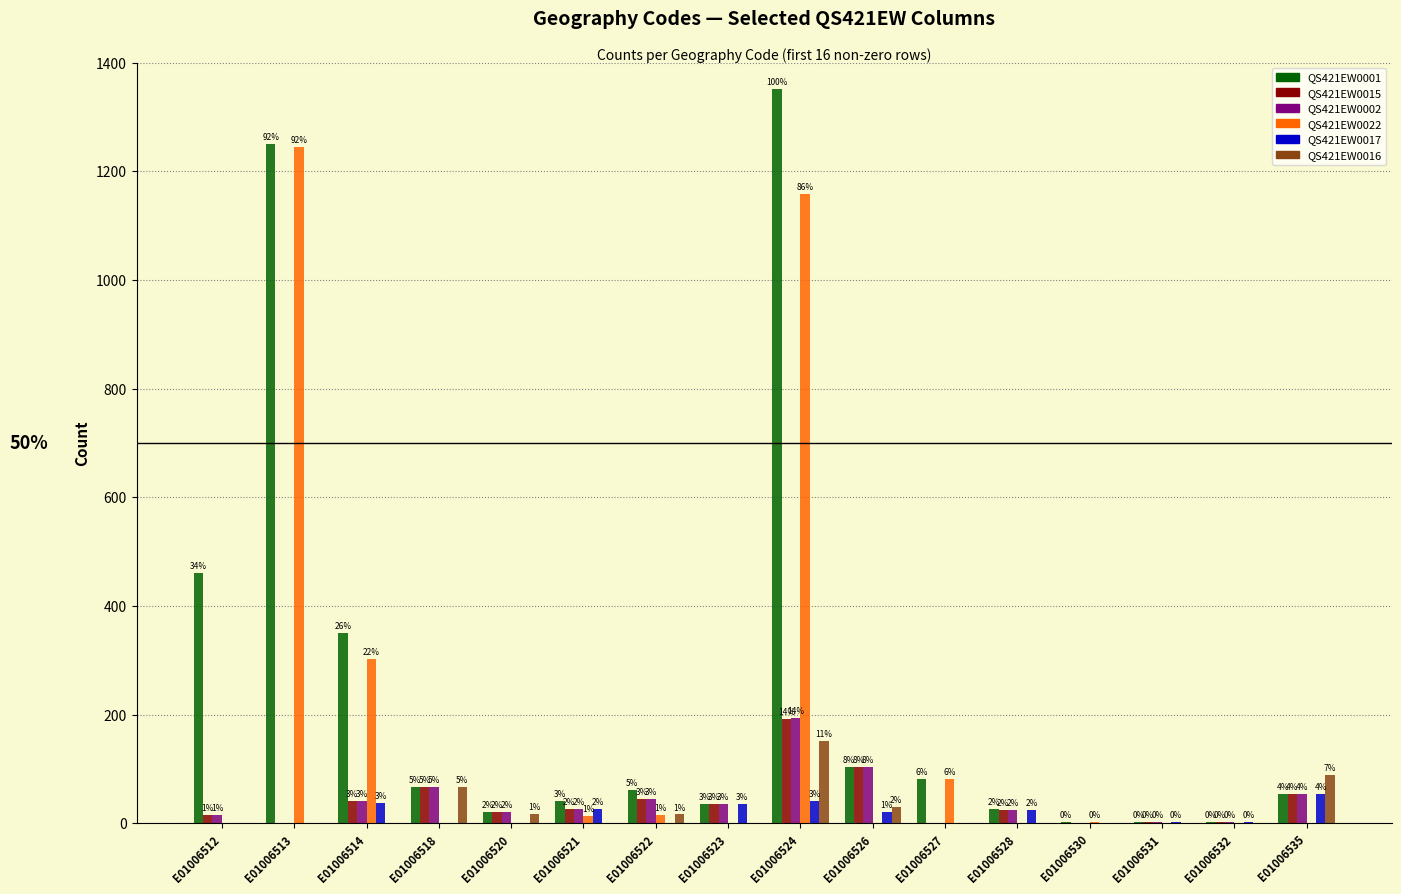

List the labels in order of QS421EW0016 value, largest first.

E01006524, E01006535, E01006518, E01006526, E01006520, E01006522, E01006512, E01006513, E01006514, E01006521, E01006523, E01006527, E01006528, E01006530, E01006531, E01006532